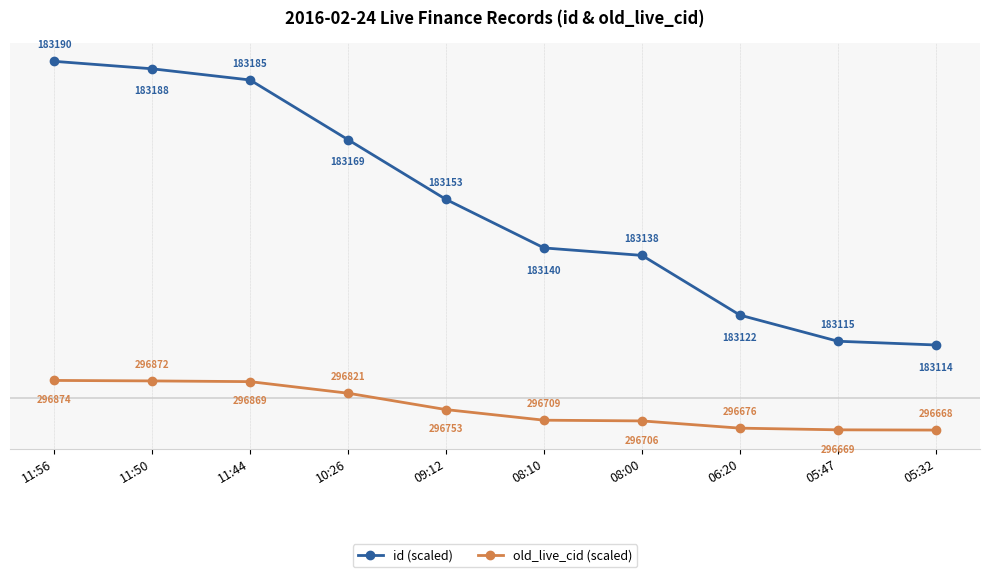

What is the difference between the highest and lowest values at 08:10?

4.9